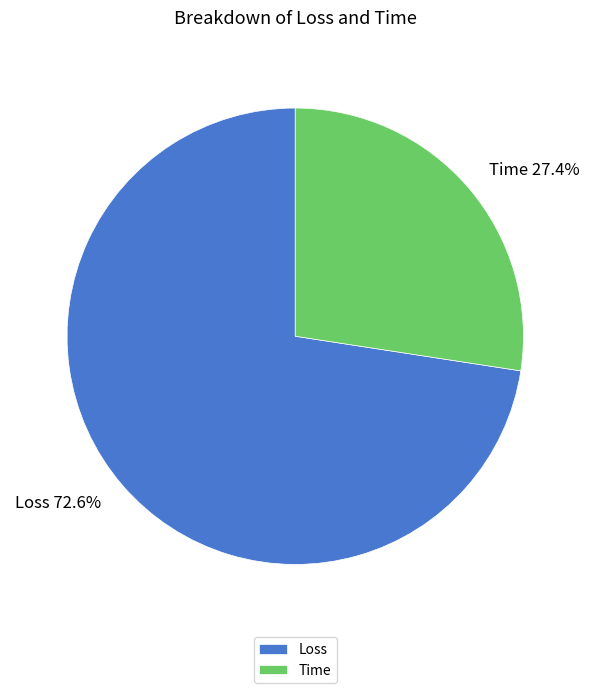

How many slices are in this pie chart?

2